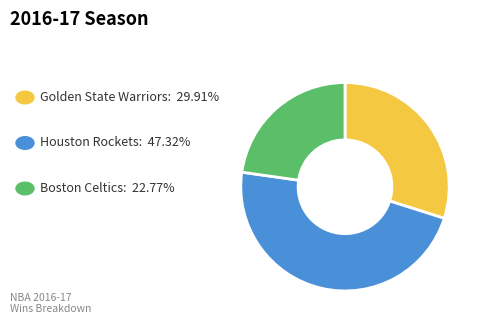

Is there a majority slice in this chart?

No